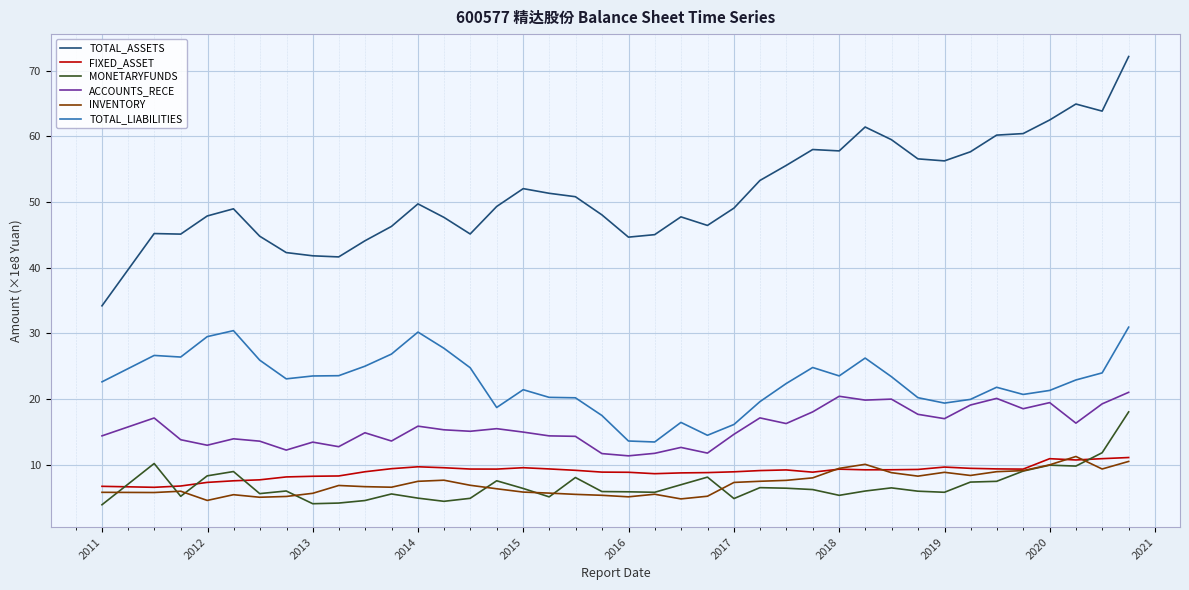

Which series has the largest total across all categories?

TOTAL_ASSETS